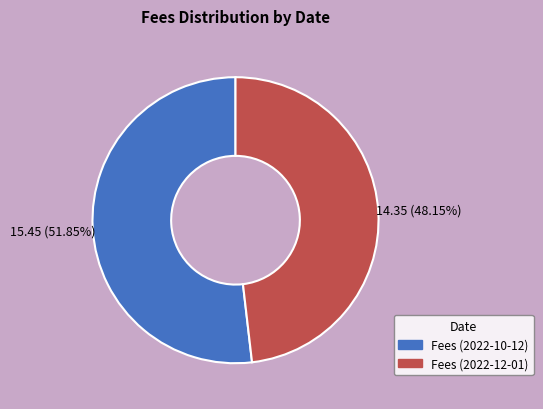

To the nearest percent, what percentage of the pie is Fees (2022-10-12)?

52%